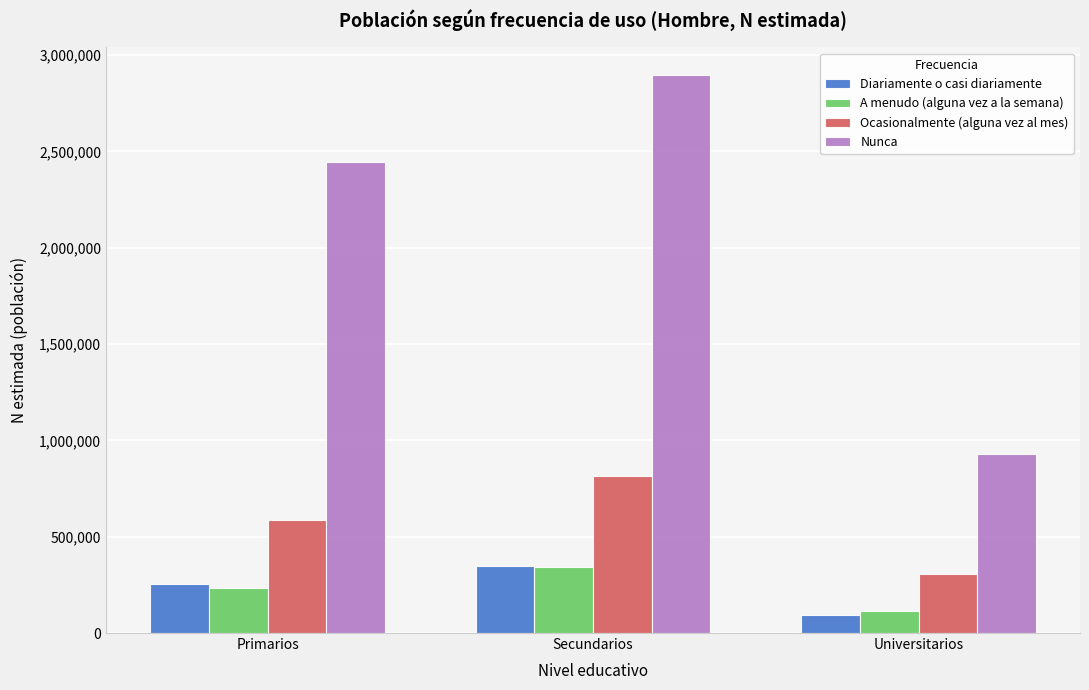

Reading left to right, what are all the values shown in this chart?

Diariamente o casi diariamente: 255124	350246	96024
A menudo (alguna vez a la semana): 231868	341234	114514
Ocasionalmente (alguna vez al mes): 586664	813086	306233
Nunca: 2443979	2895332	928706